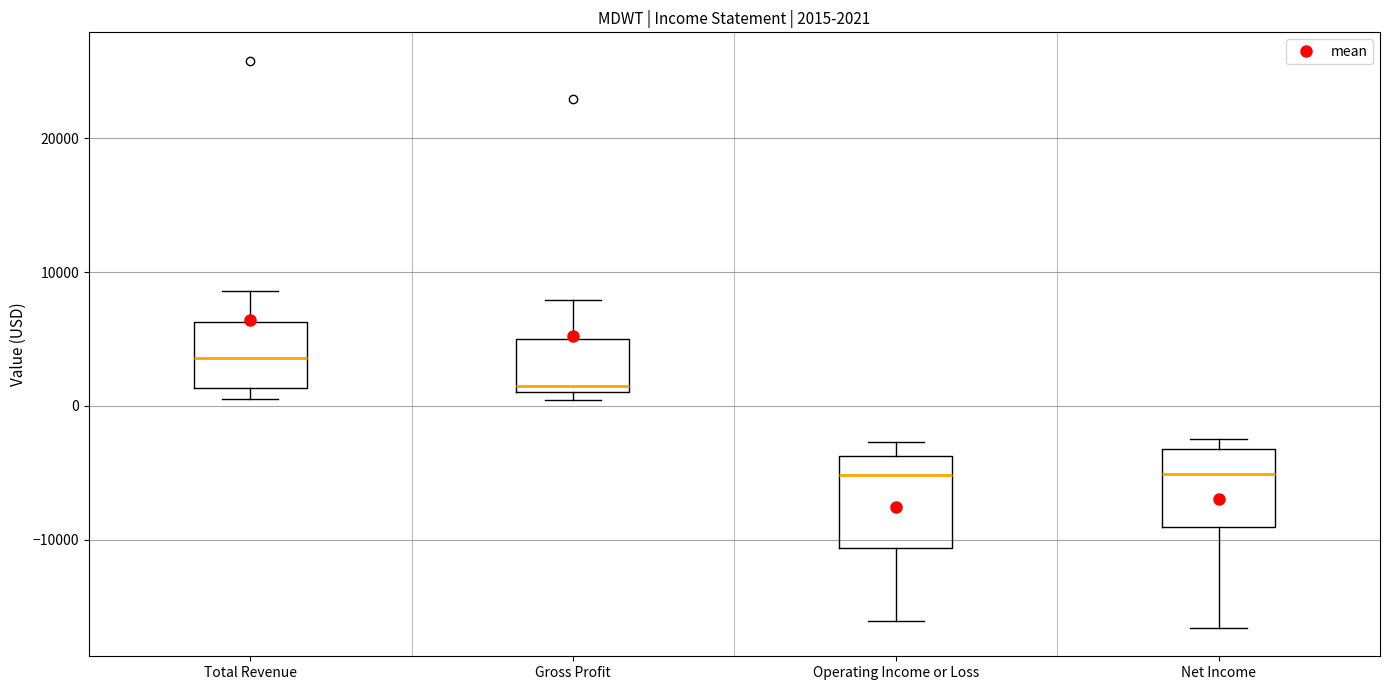

Comparing the boxes themselves (not the whiskers), which one is the tallest?

Operating Income or Loss